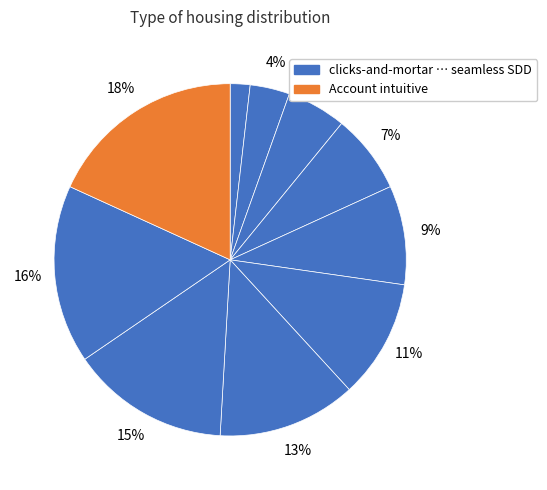

How many slices are in this pie chart?

10